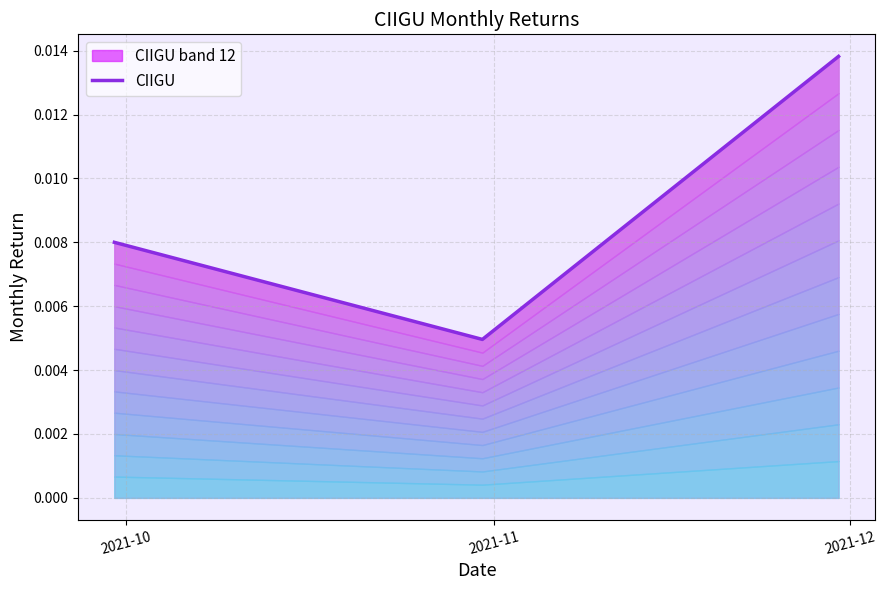

Rank the categories by value from lowest to highest.

2021-11, 2021-10, 2021-12